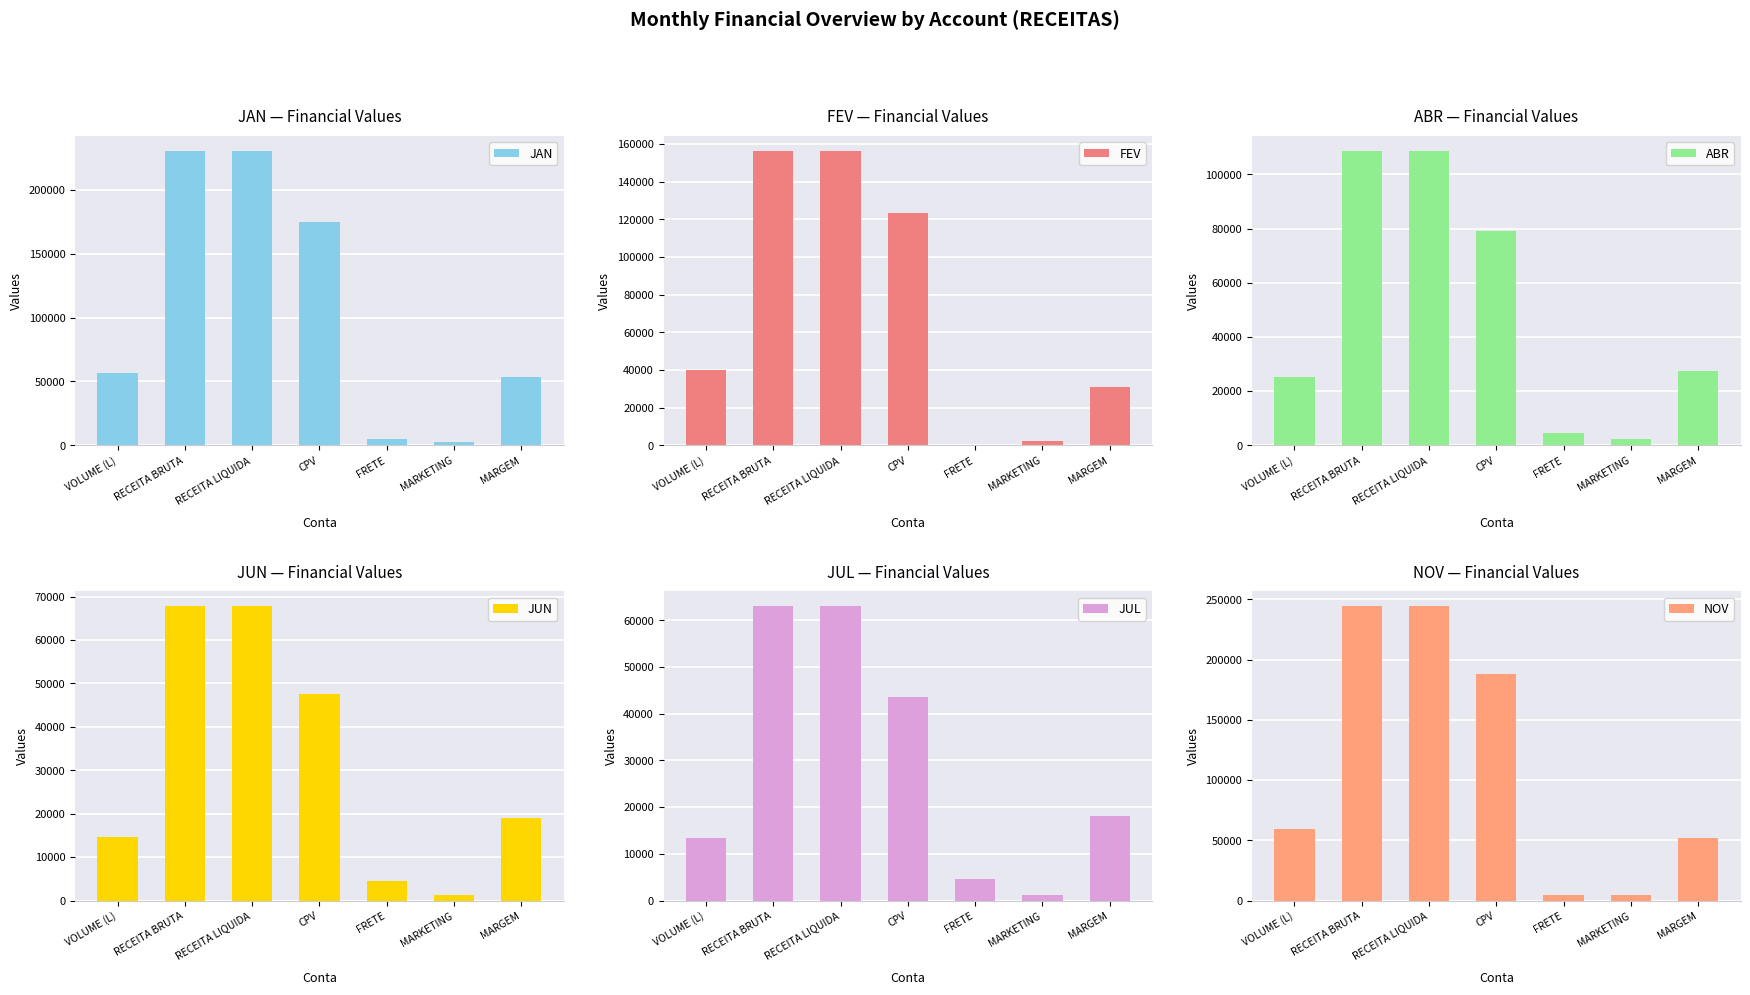

What position from the right is RECEITA BRUTA?

6